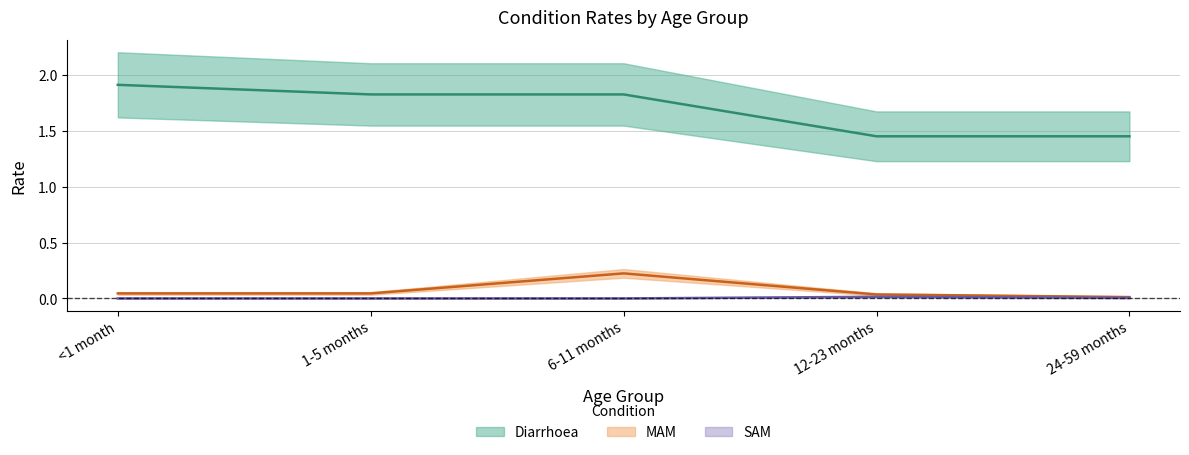

Which series has the widest spread of values?

Diarrhoea